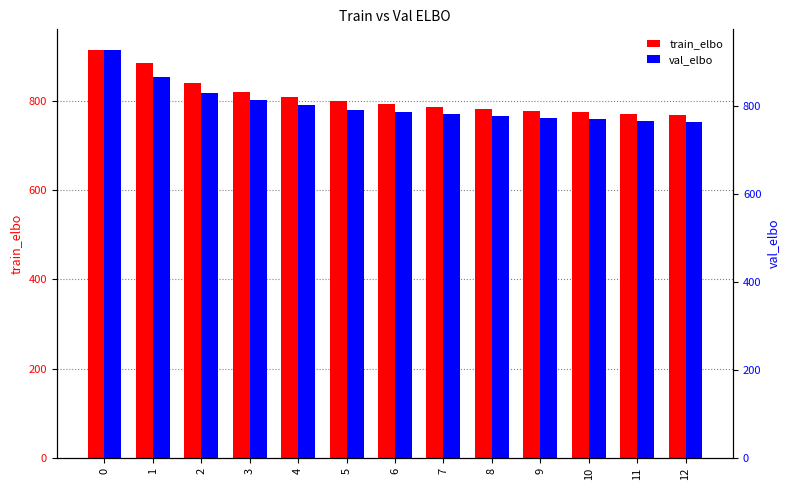

True or false: val_elbo has a value of 1115.8 at 12.

False